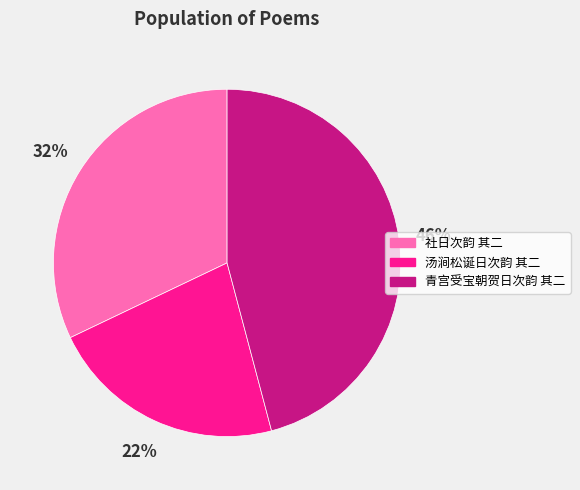

Which slice is the largest?

青宫受宝朝贺日次韵 其二